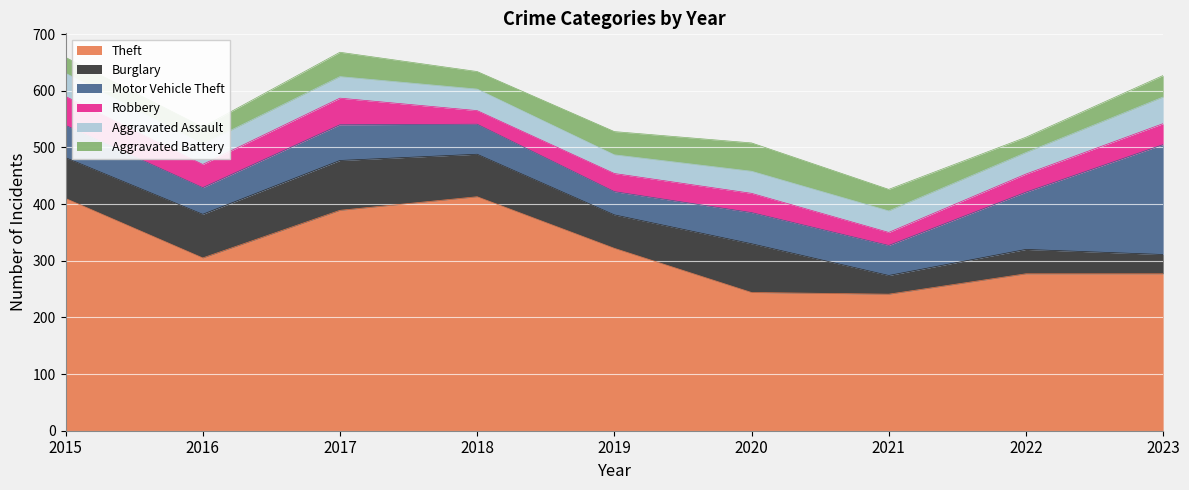

What is the value of the Robbery point at the 9th from the left?

37